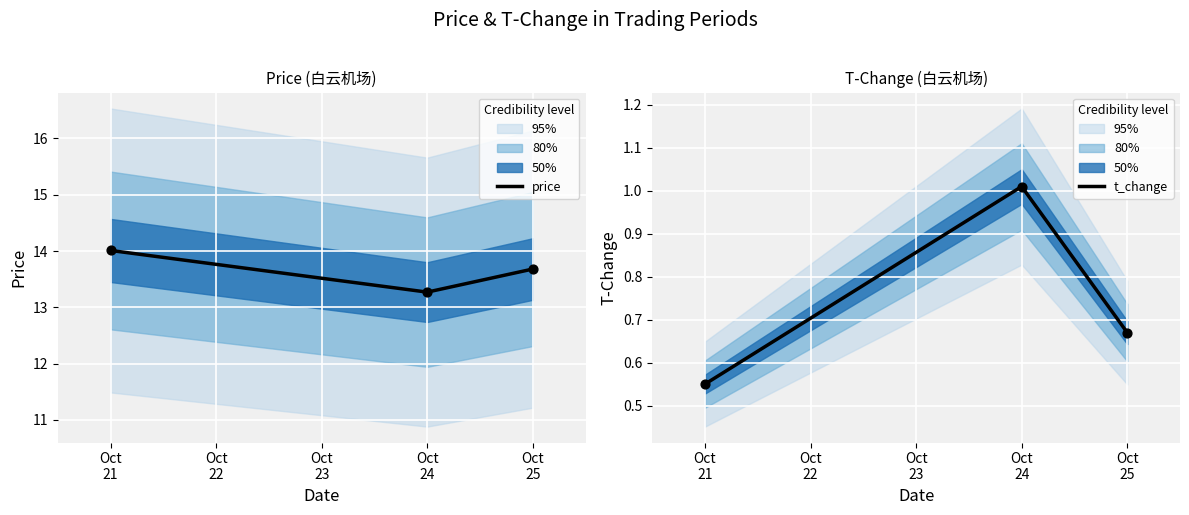

Which series has the widest spread of Y values?

price